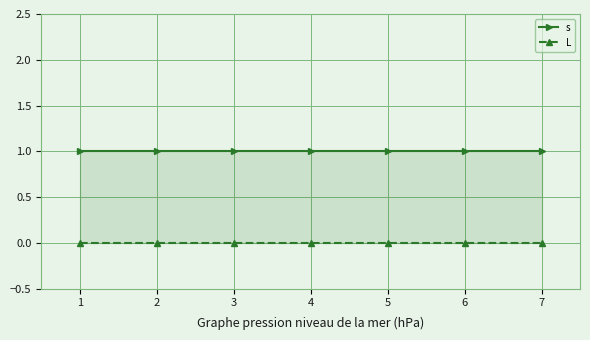

Count the number of categories in the chart.

7